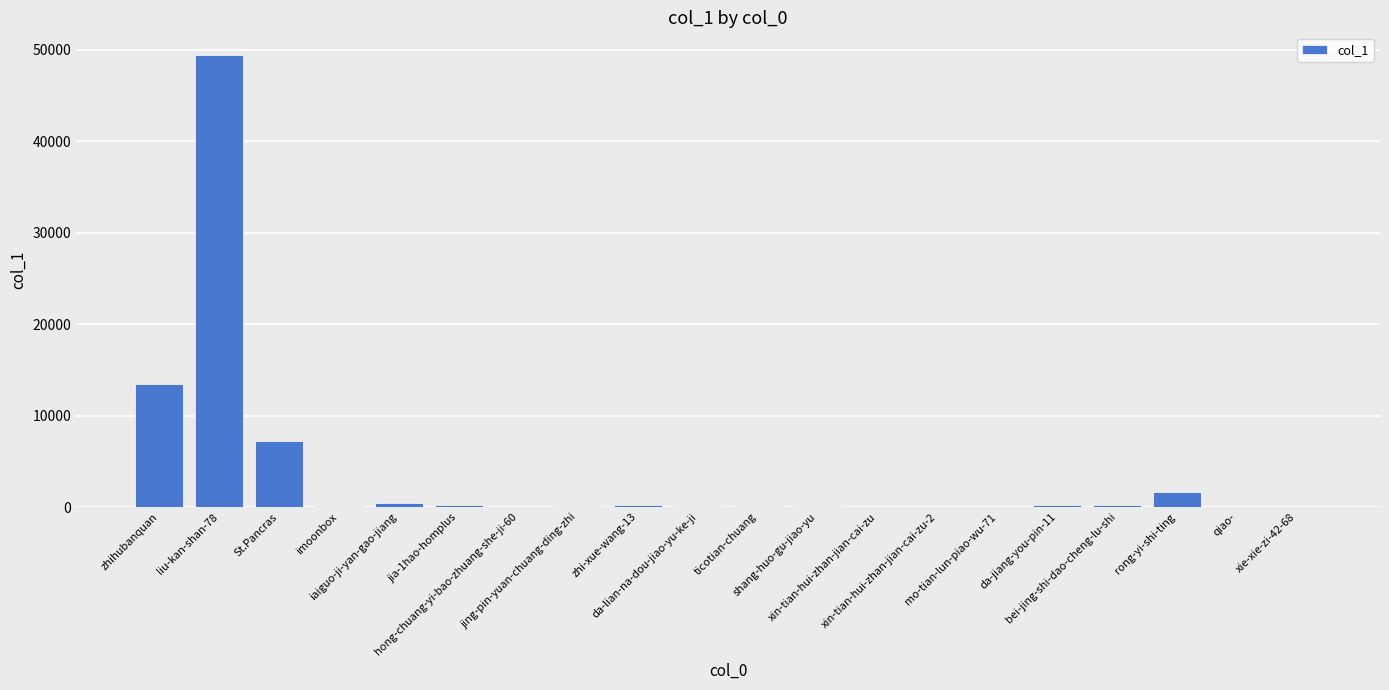

What is the maximum value shown in the chart?

49420